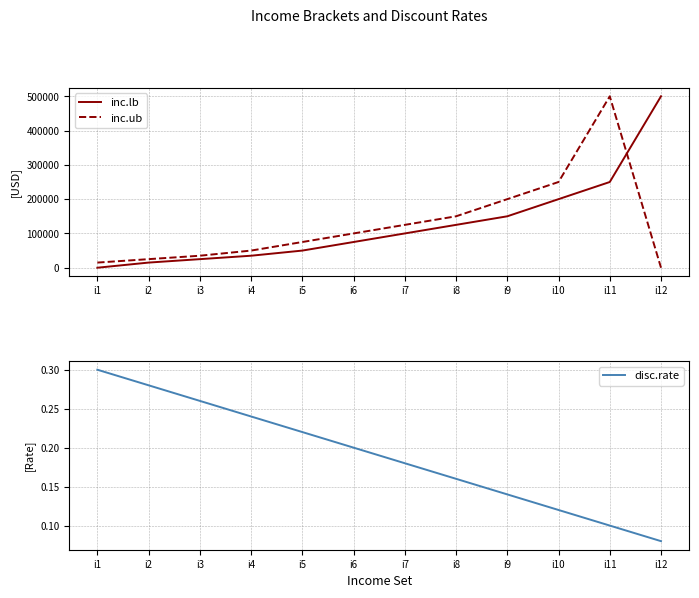

What is the sum of all disc.rate values?

2.3